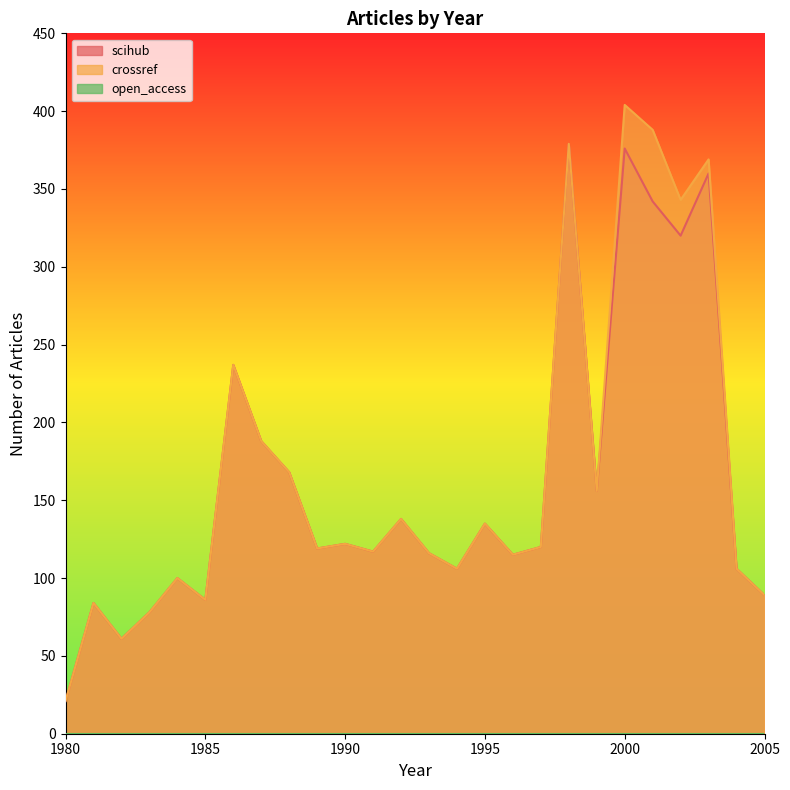

How many lines are shown in the chart?

3